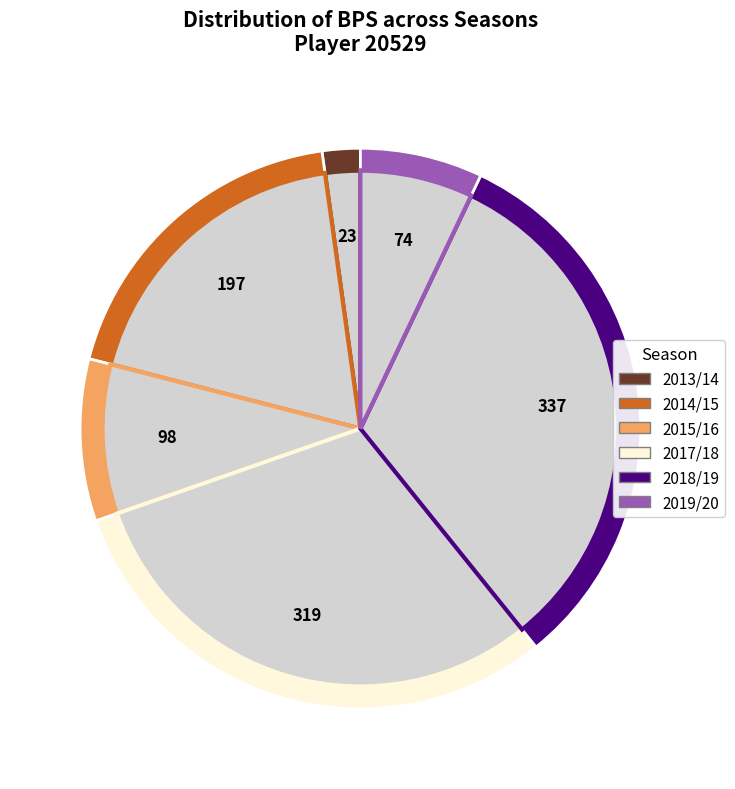

Do 2015/16 (assists=0) and 2019/20 (assists=1) together represent more than half of the pie?

No